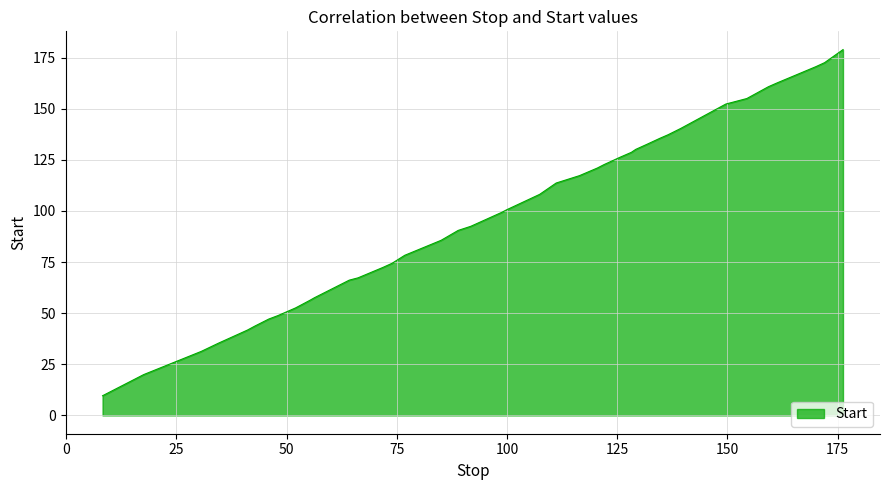

What is the smallest value displayed?

9.6